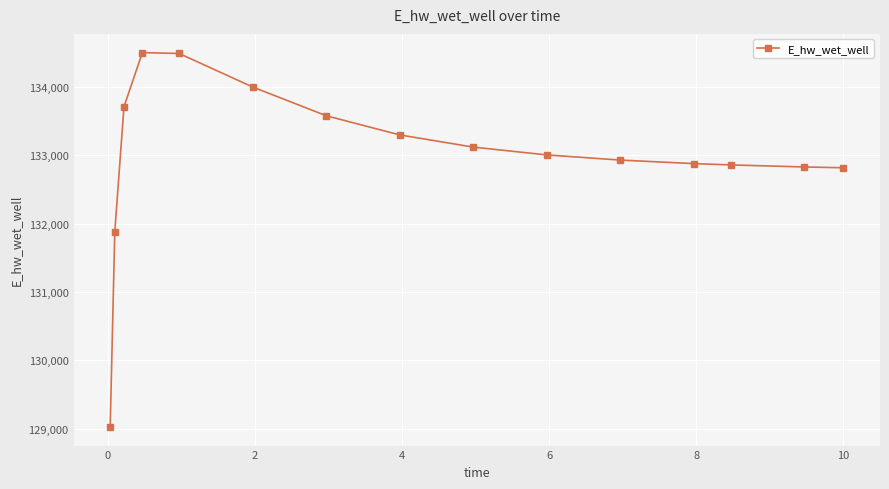

True or false: the data has more than 0 interior local peaks.

True